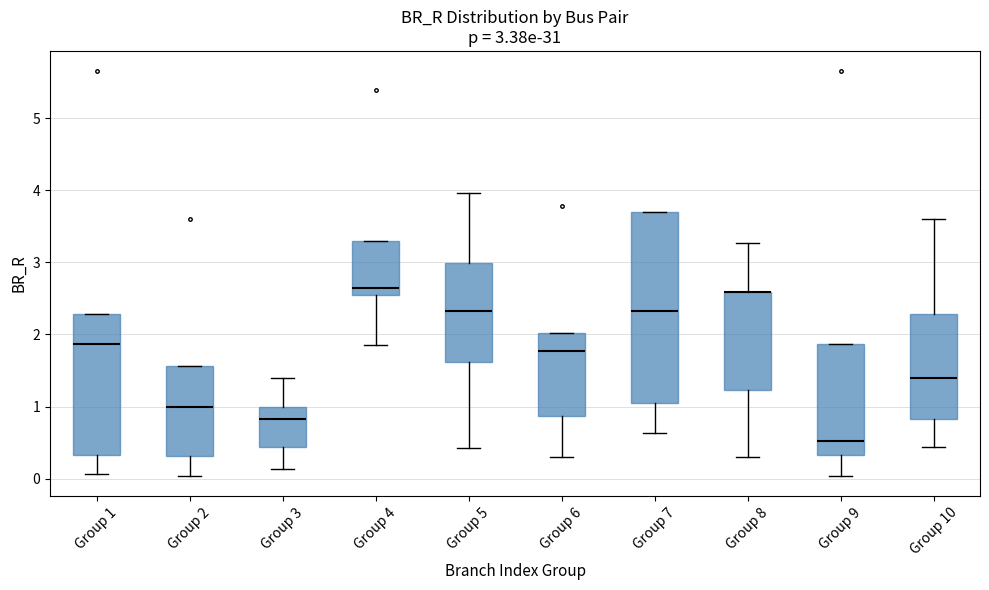

Comparing the boxes themselves (not the whiskers), which one is the tallest?

Group 7